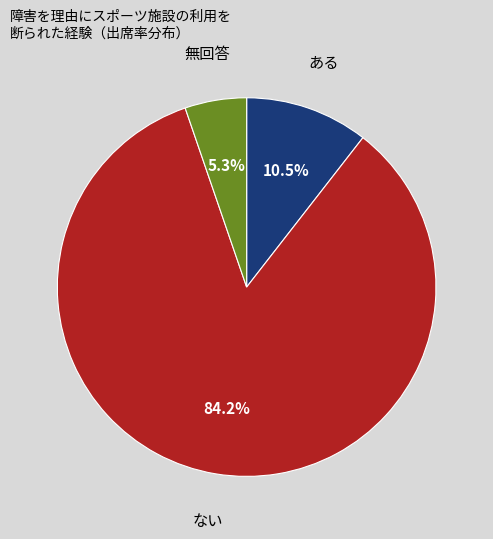

Does any single category account for the majority?

Yes